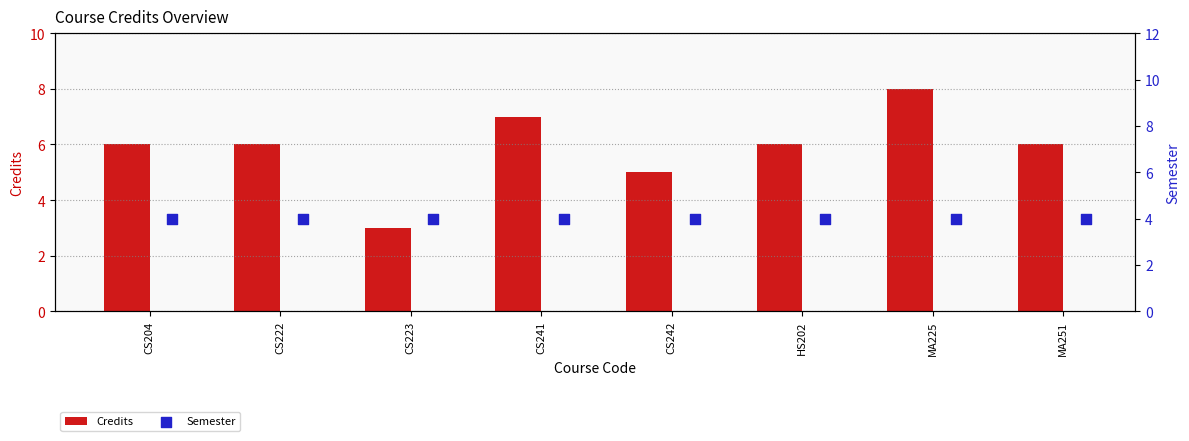

What is the lowest value of the Credits series?

3